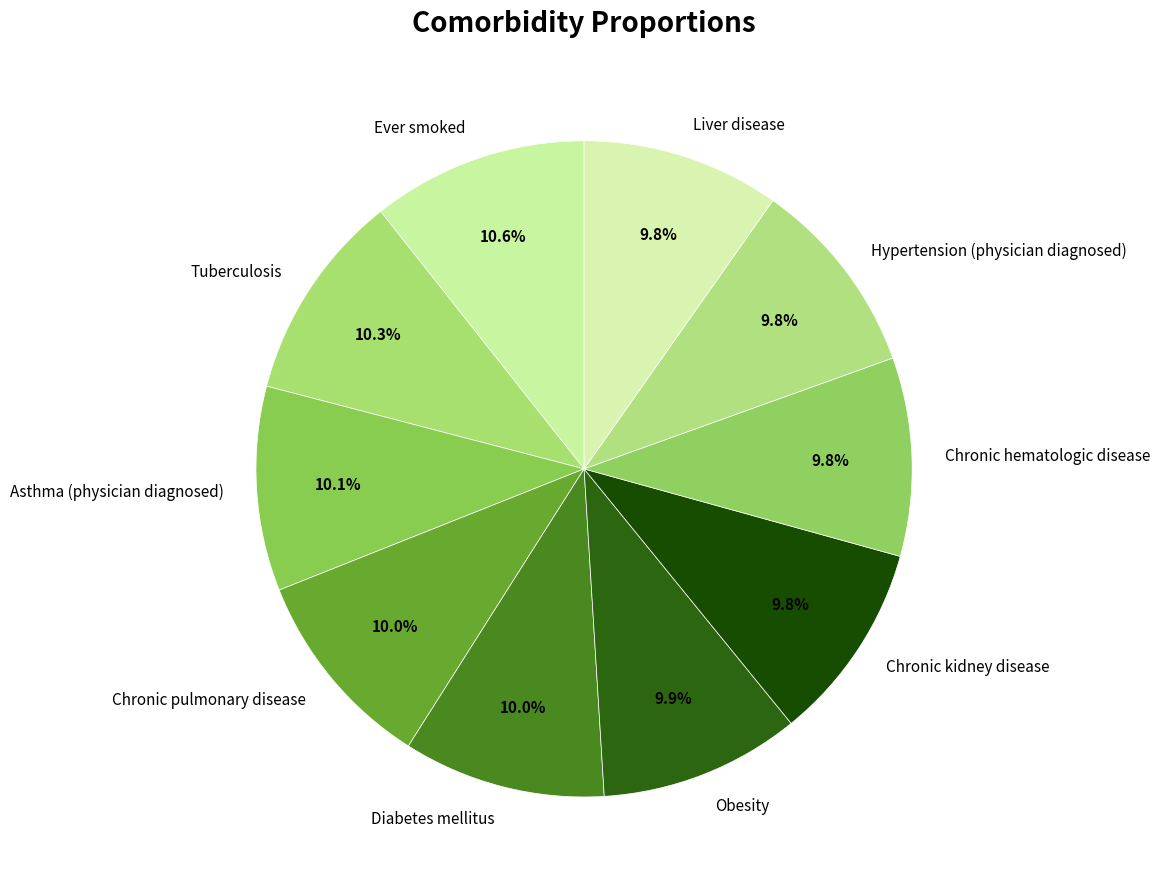

Is Asthma (physician diagnosed) the majority of the pie?

No